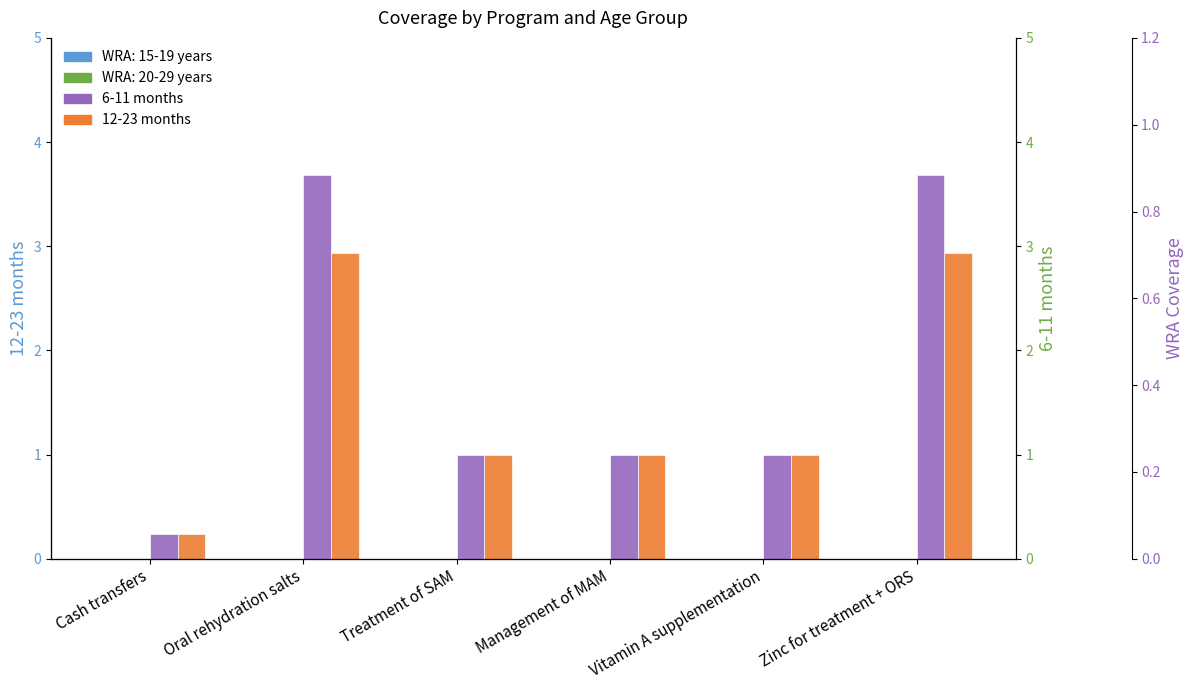

Rank the series at Management of MAM from lowest to highest value.

12-23 months, 6-11 months